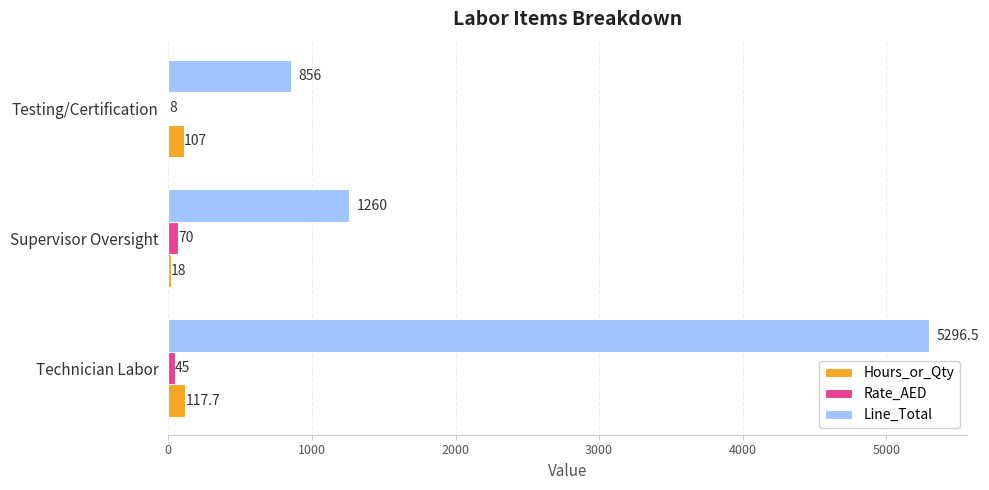

What are all the series names shown in the legend?

Hours_or_Qty, Rate_AED, Line_Total